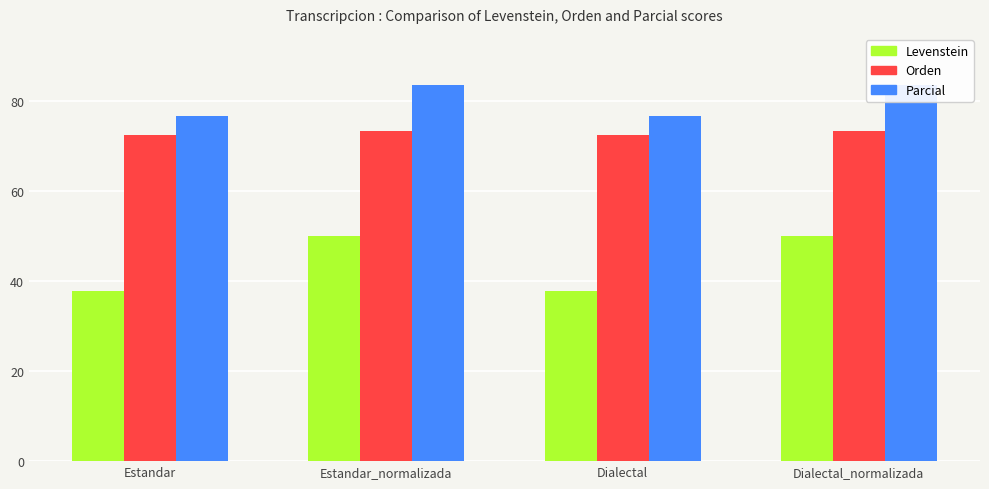

Count the Orden values in the range 72 to 73.

2